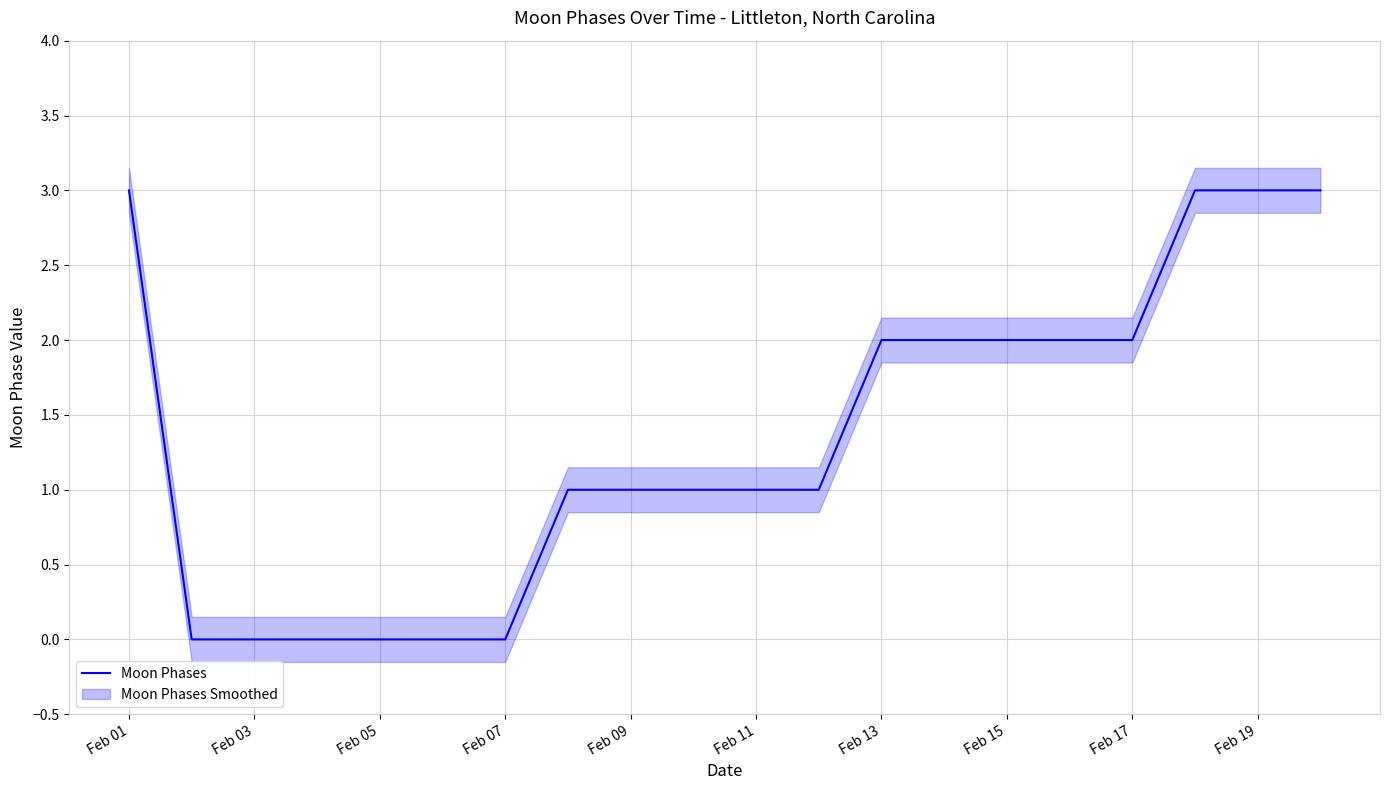

How many data points are less than 1?

6